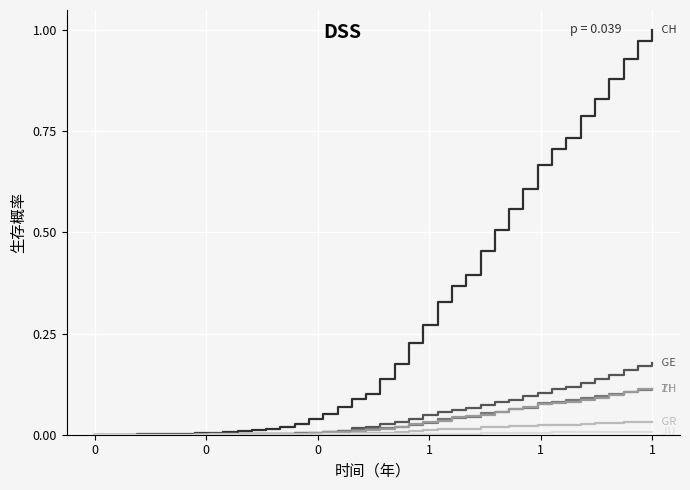

Count the number of data series in this chart.

6